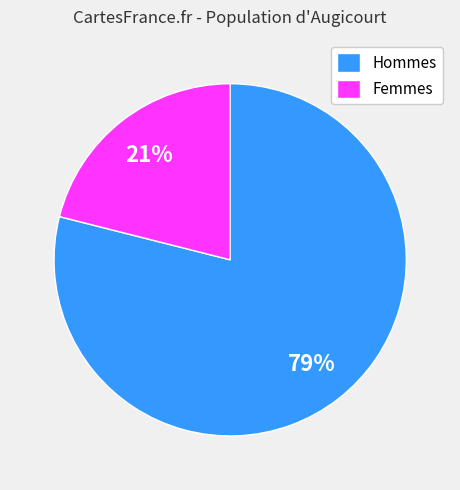

To the nearest percent, what percentage of the pie is Femmes?

21%